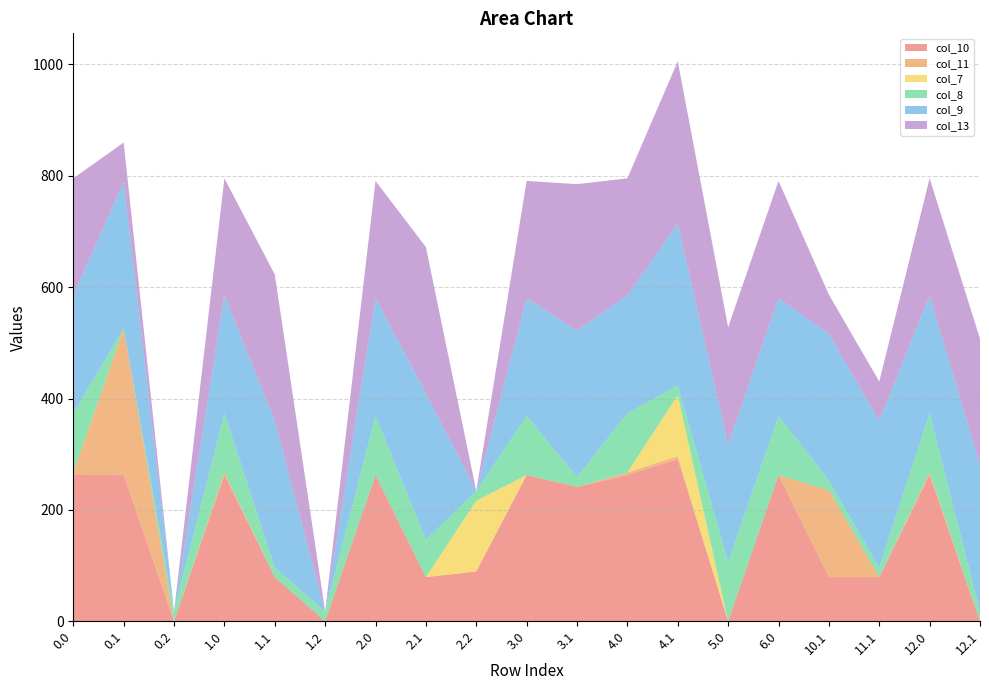

Reading right to left, extract all data points from this chart.

col_10: 0.0	262.6	79.4	79.4	262.6	0.0	291.0	262.6	241.5	262.6	89.4	79.4	262.6	0.0	79.4	262.6	0.0	263.0	262.6
col_11: 0.0	4.7	0.0	156.0	0.0	0.0	5.3	4.7	0.0	0.0	0.0	0.0	0.0	0.0	0.0	4.7	0.0	263.0	4.7
col_7: 0.0	0.0	0.0	0.0	0.0	0.0	109.7	0.0	0.0	0.0	127.0	0.0	0.0	0.0	0.0	0.0	0.0	0.0	0.0
col_8: 17.5	106.2	17.5	17.5	106.2	106.2	17.5	106.2	17.5	106.2	17.5	66.7	106.2	17.5	17.5	106.2	17.5	0.0	106.2
col_9: 263.0	211.7	263.0	263.0	211.7	211.7	291.0	211.7	263.0	211.7	0.0	263.0	211.7	0.0	263.0	211.7	0.0	263.0	211.7
col_13: 226.7	210.2	70.6	70.6	210.2	210.2	291.0	210.2	263.0	210.2	0.0	263.0	210.2	0.0	263.0	210.2	0.0	70.6	210.2